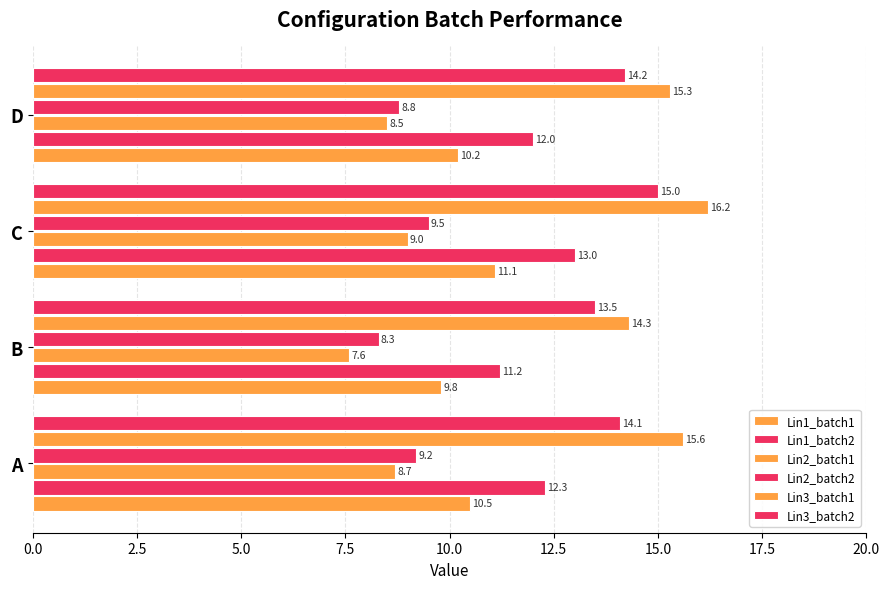

How many data points in Lin3_batch2 are less than 14?

1